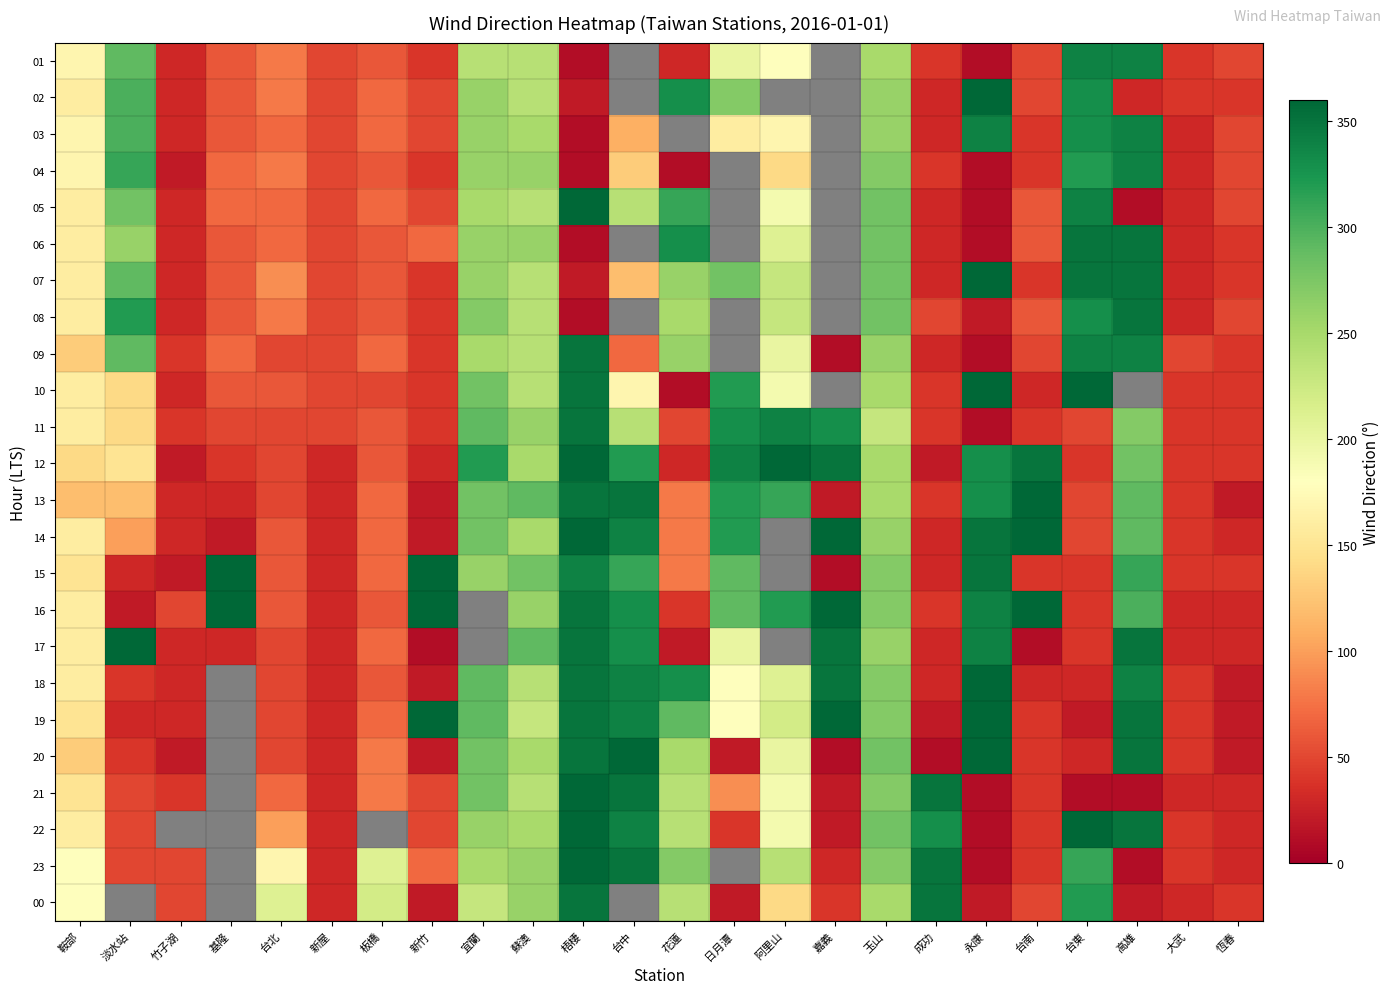

Count the number of categories in the chart.

24